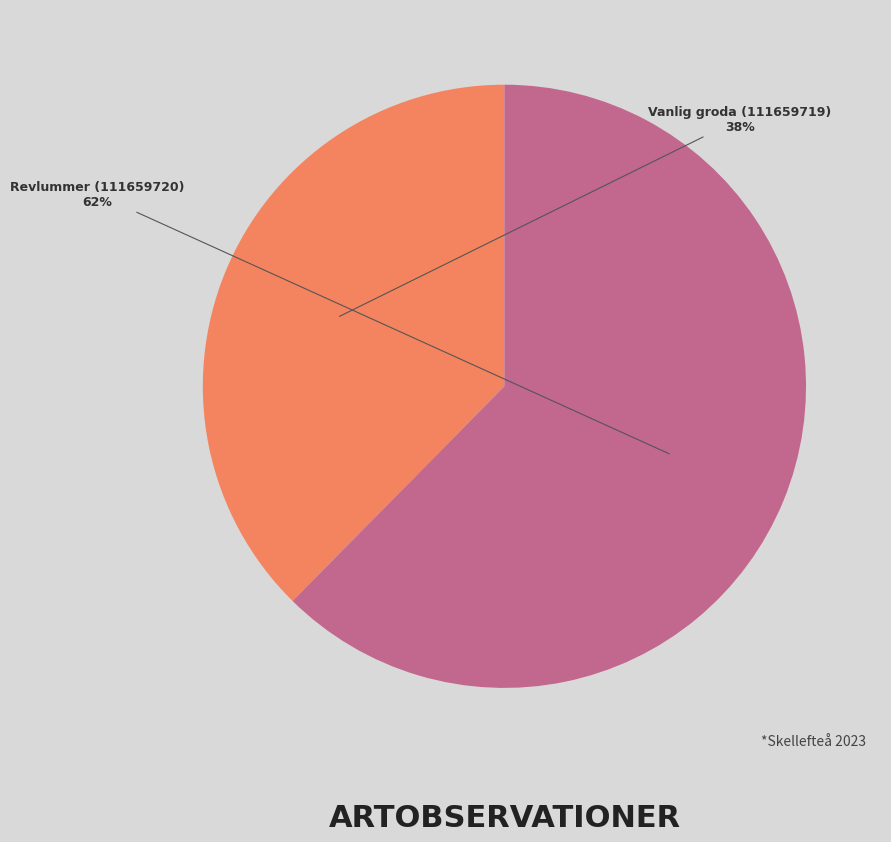

What percentage is the Vanlig groda (111659719) slice, to the nearest percent?

38%